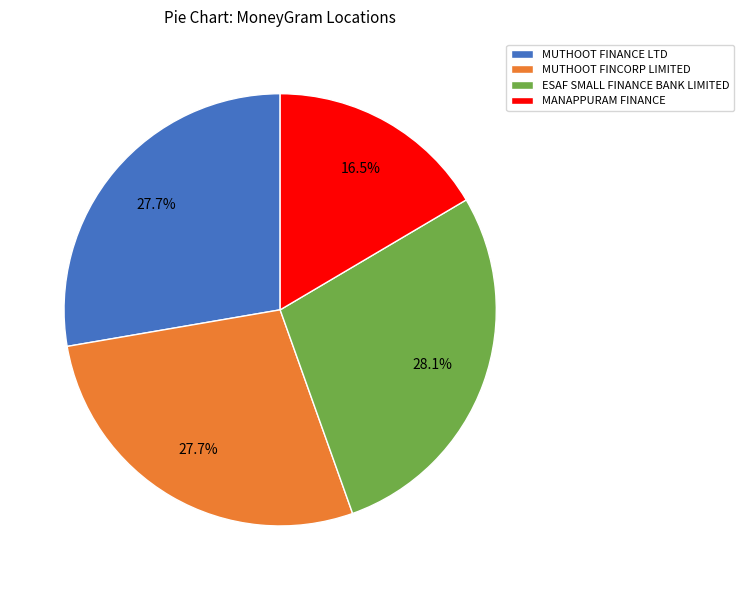

To the nearest percent, what is the average slice percentage?

25%